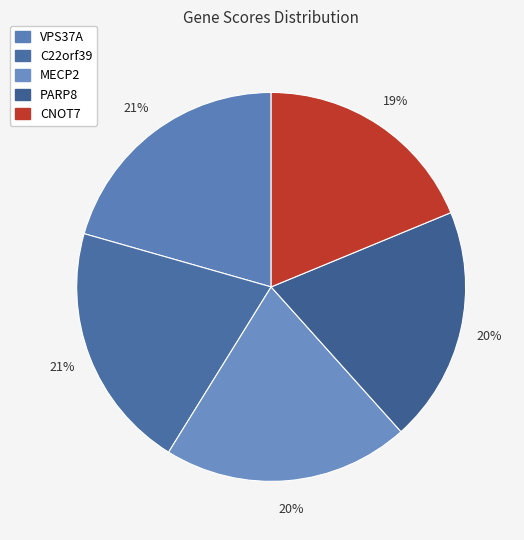

The MECP2 slice represents 35% of the pie. True or false?

False